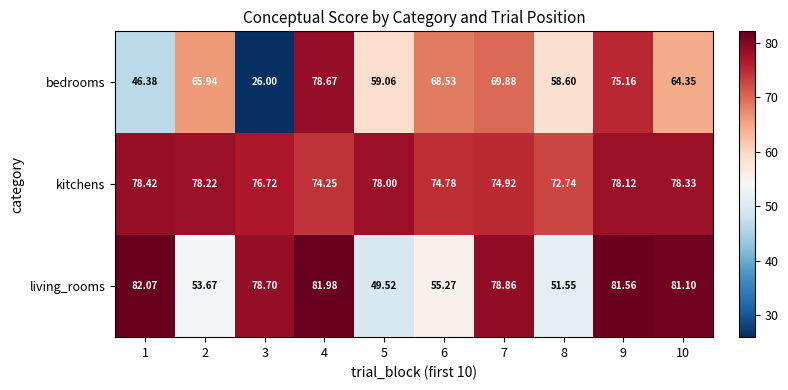

Is the value of living_rooms at 4 greater than the value of bedrooms at 10?

Yes